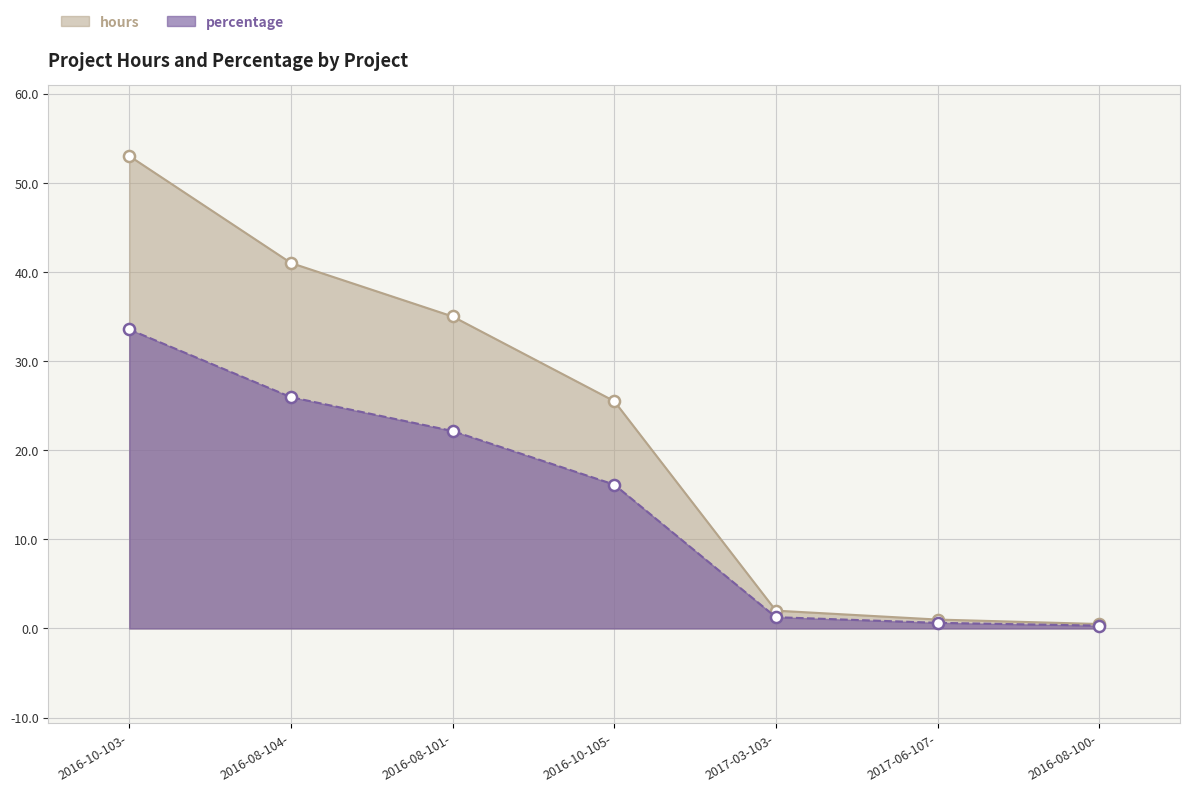

The hours series shows 0.5 at 2016-08-100-. True or false?

True